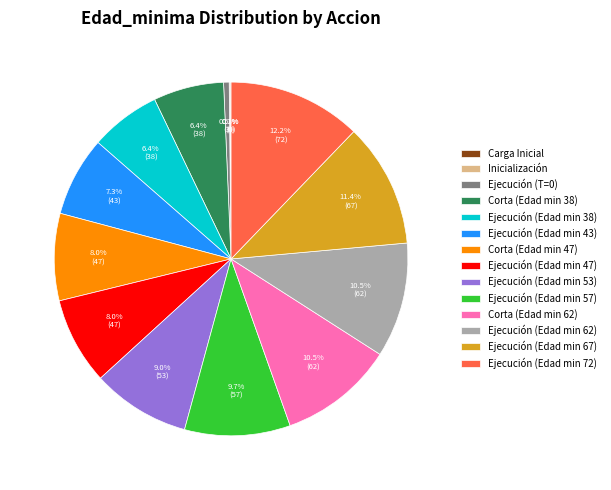

What is the largest slice in the pie chart?

Ejecución (Edad min 72)